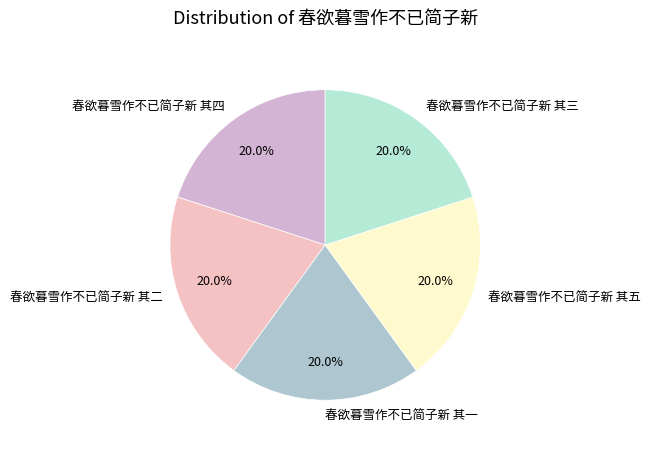

How many segments does this pie chart have?

5